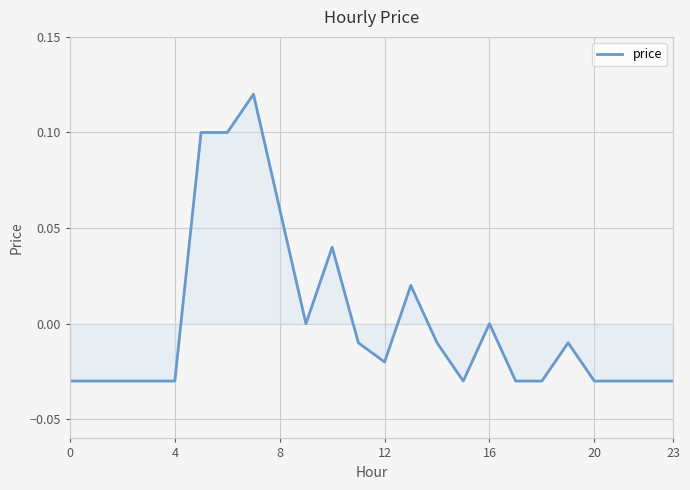

How many lines are shown in the chart?

1